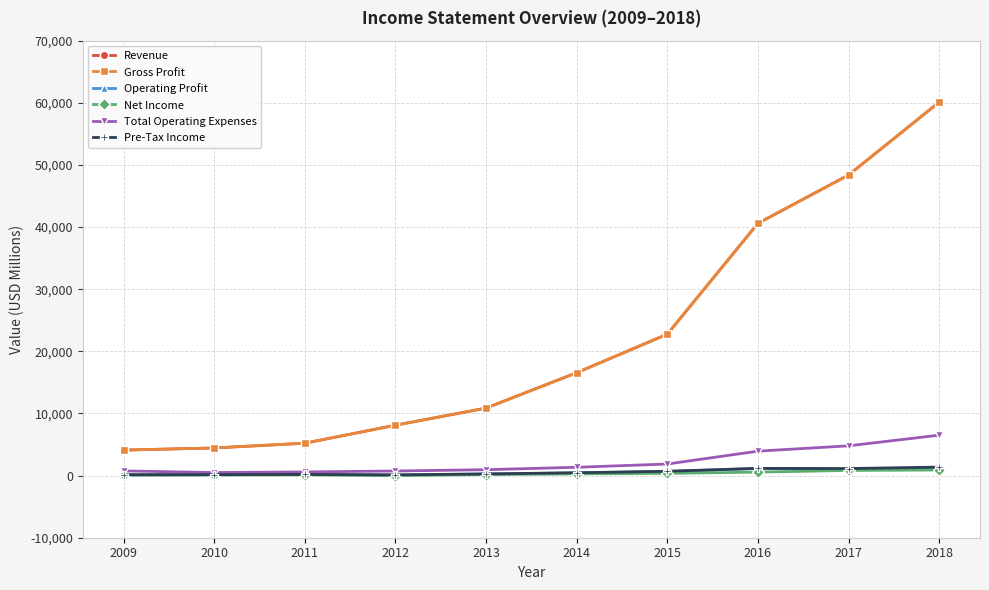

Does the chart have visible grid lines?

Yes